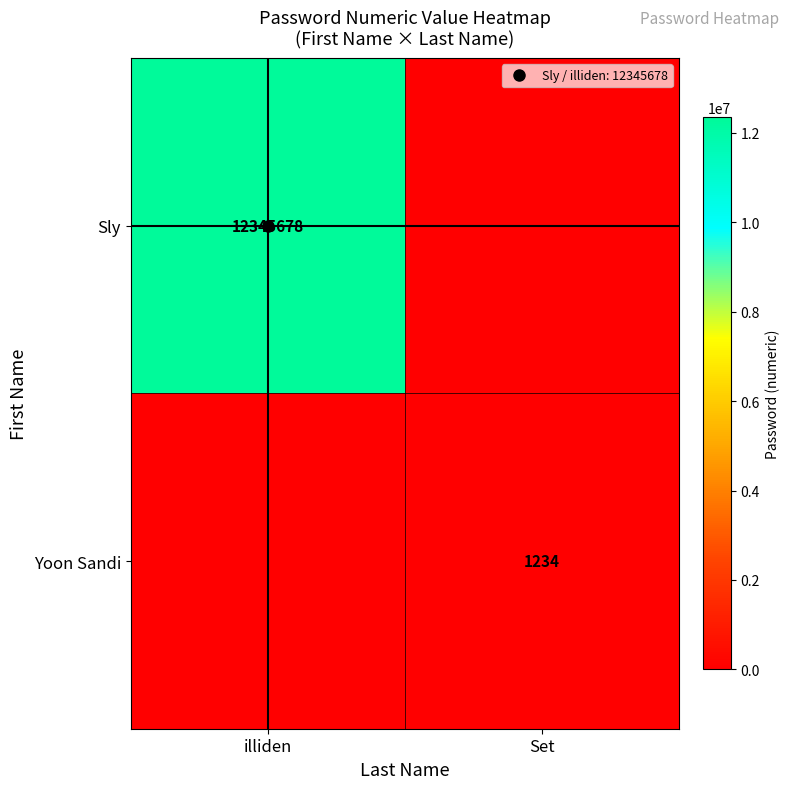

Where is Yoon Sandi nearest to the value 617?

illiden